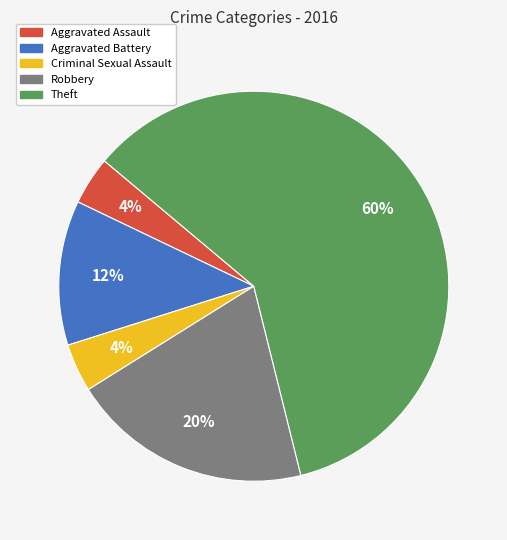

To the nearest percent, what is the average slice percentage?

20%